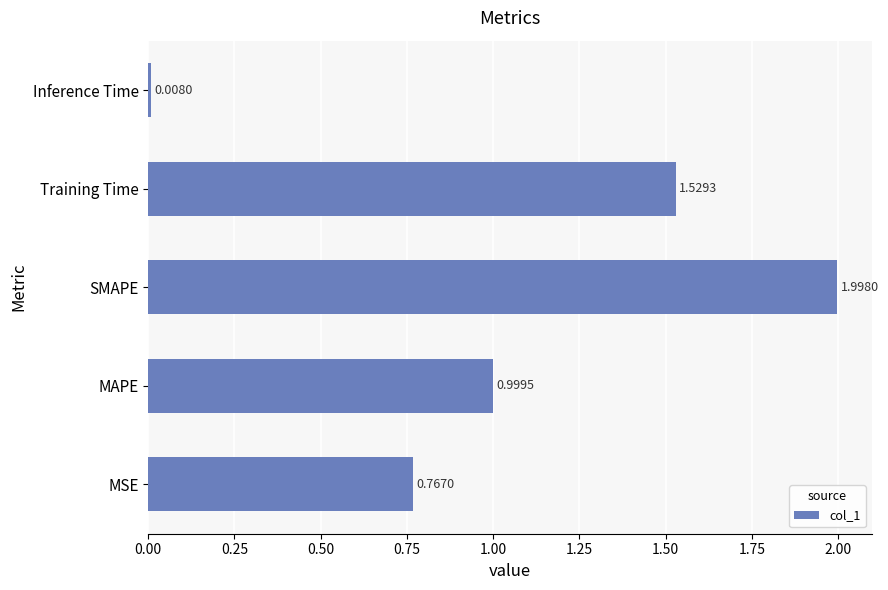

List the labels in order of value, smallest first.

Inference Time, MSE, MAPE, Training Time, SMAPE